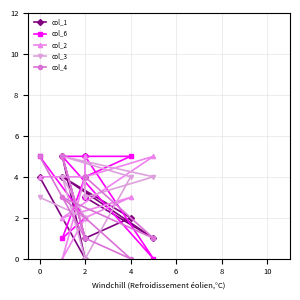

How many intersections are there between col_2 and col_3?

4